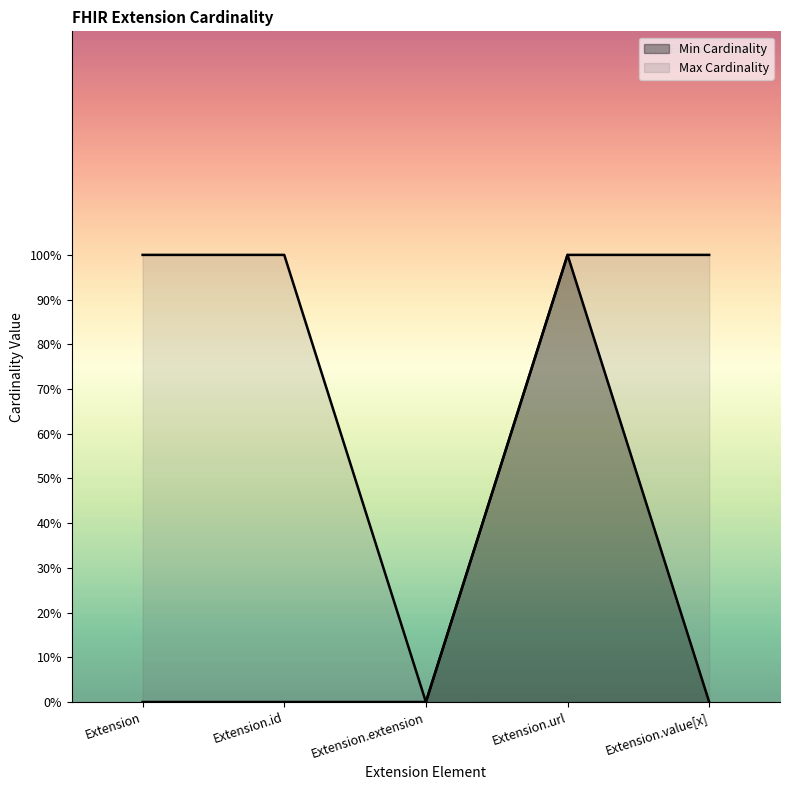

Which series has the widest spread of values?

Min Cardinality